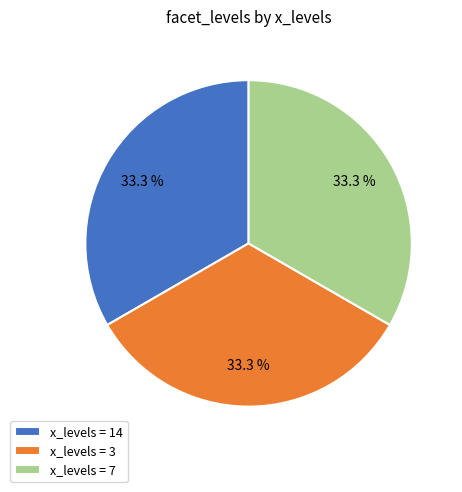

Is the sum of x_levels = 14 and x_levels = 7 greater than half?

Yes